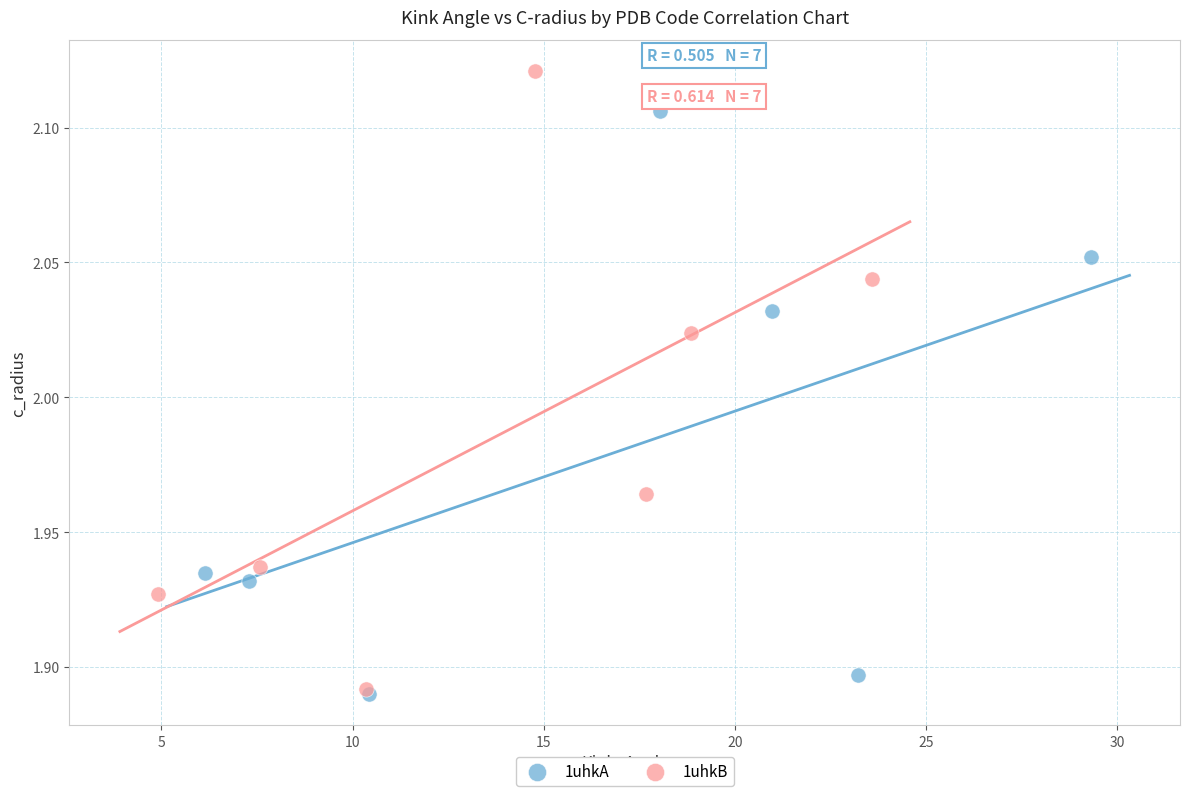

Which series reaches the maximum Y coordinate?

1uhkB